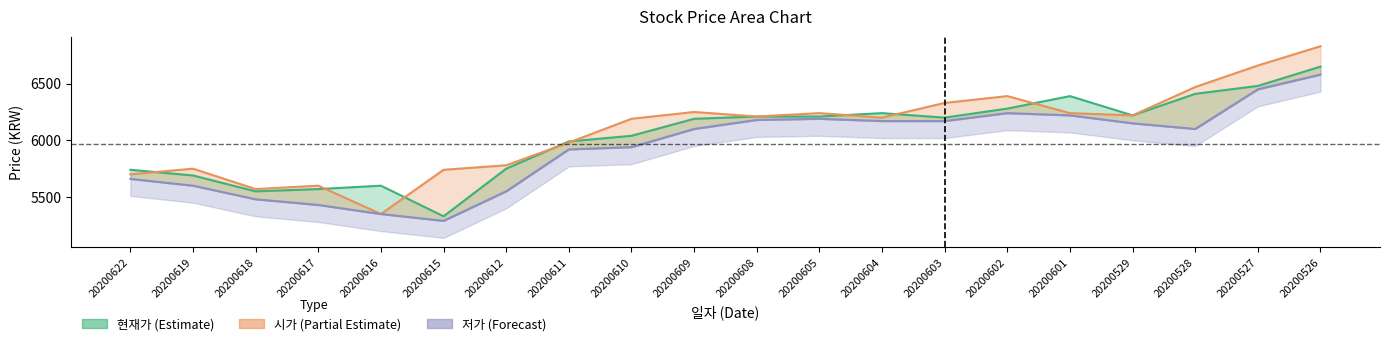

What is the spread (max minus min) of values at 20200529?

70